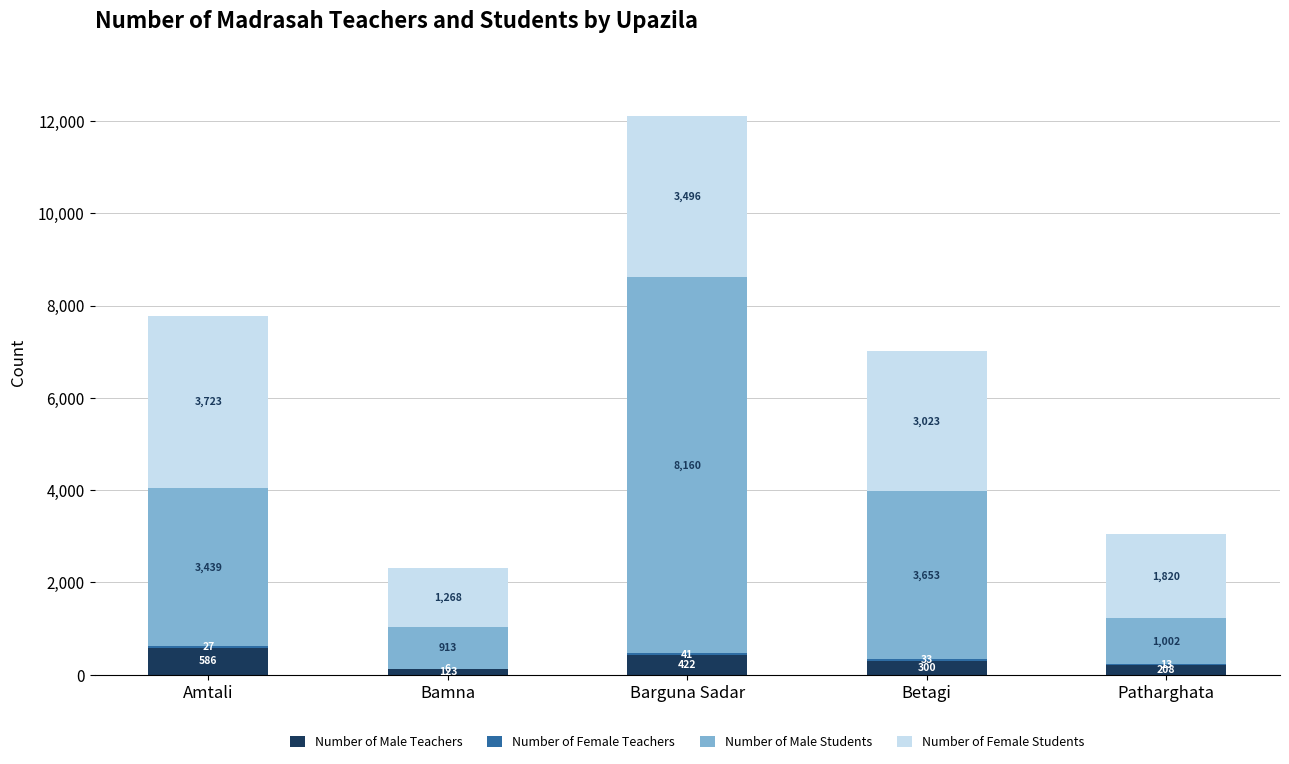

The Number of Male Teachers series shows 208 at Patharghata. True or false?

True